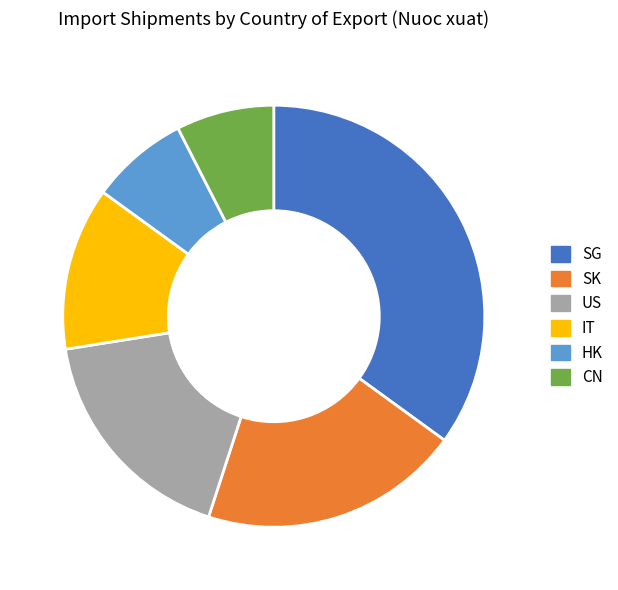

Is SK the majority of the pie?

No